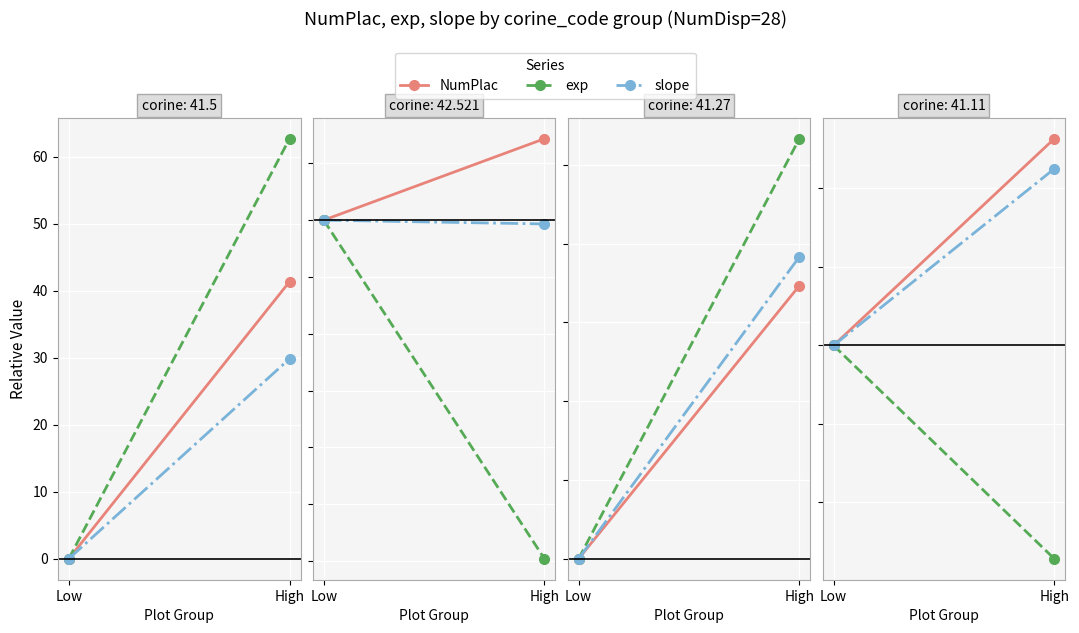

What is the sum of the slope values at Low and High?

22.5